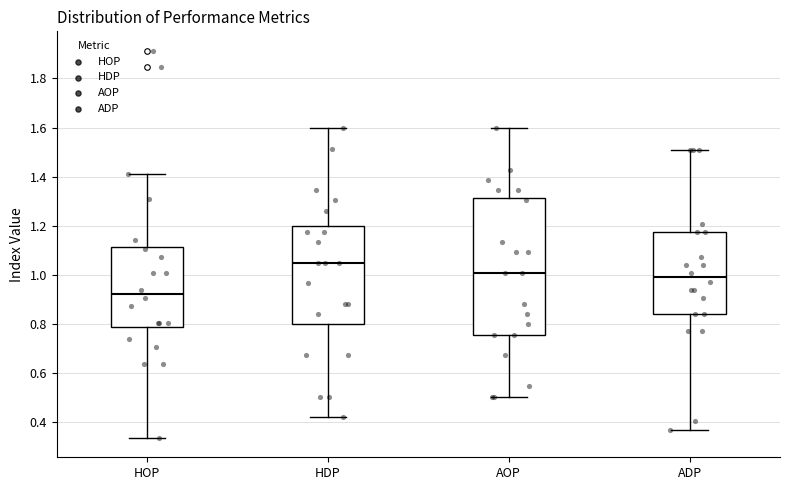

Where does the upper whisker of the box for HOP end on the y-axis? The values are not printed on the chart, so give them approximately, as read against the axis.

1.40